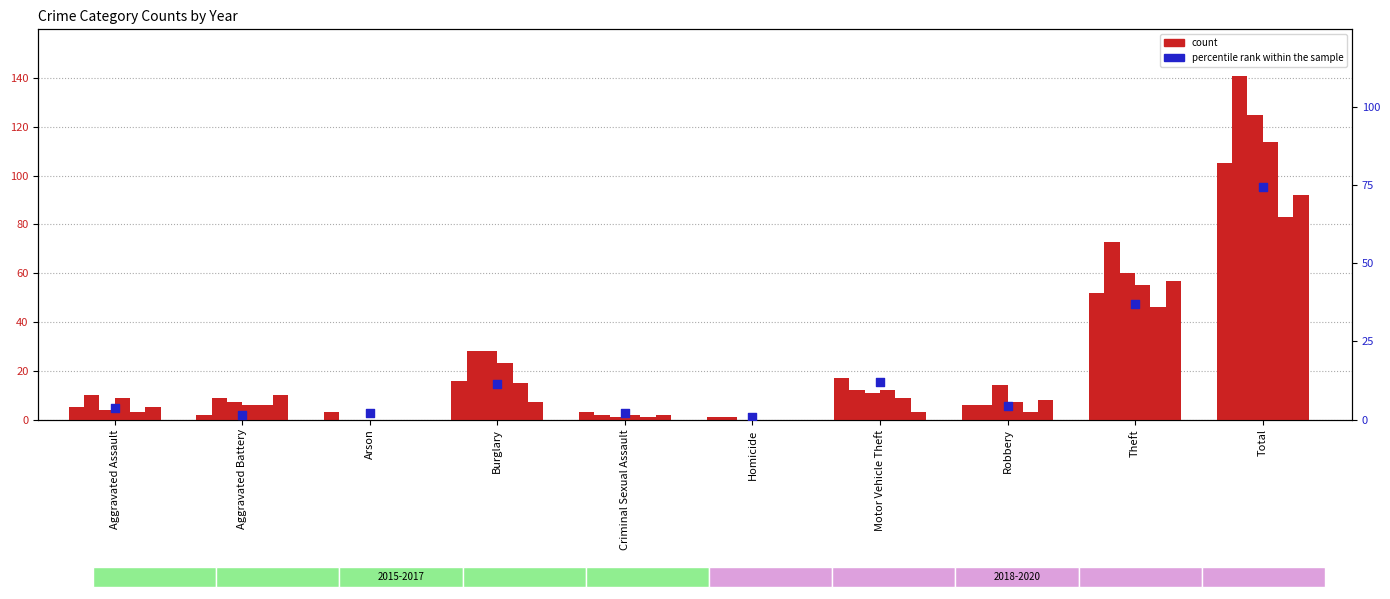

Approximately how many times larger is the value at Theft compared to Arson?

17.3